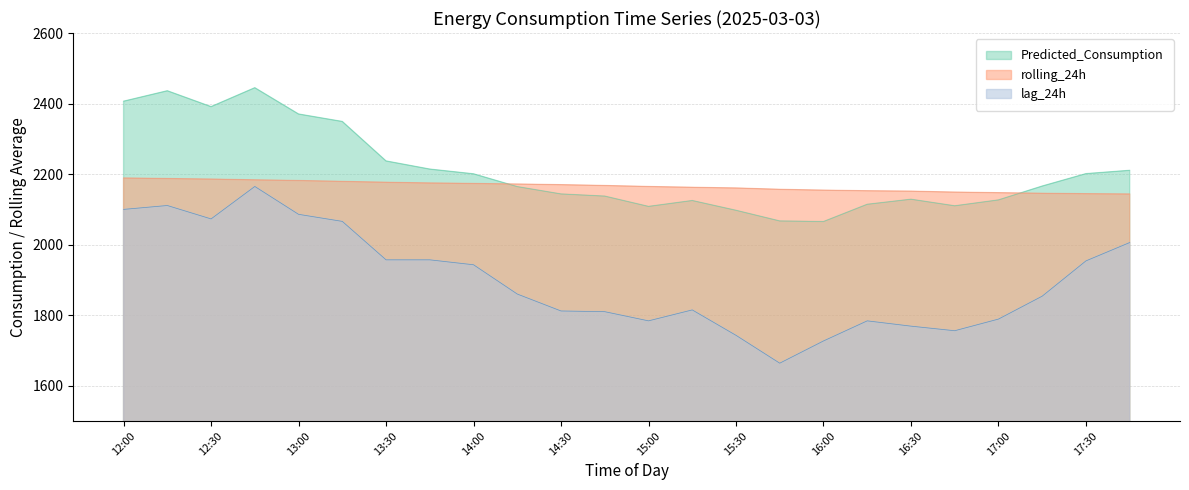

What is the label of the 13th point from the right?

14:45